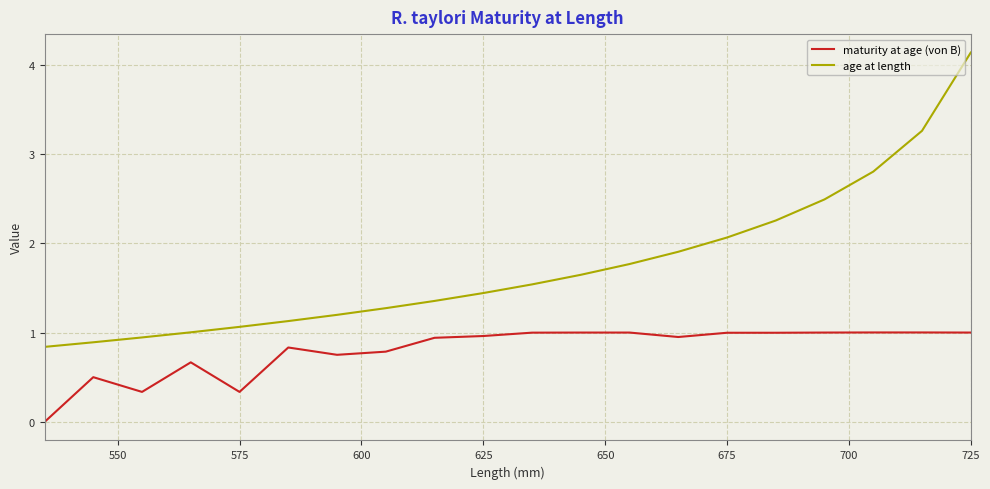

What is the difference between the maximum and second lowest values in the age at length series?

3.2